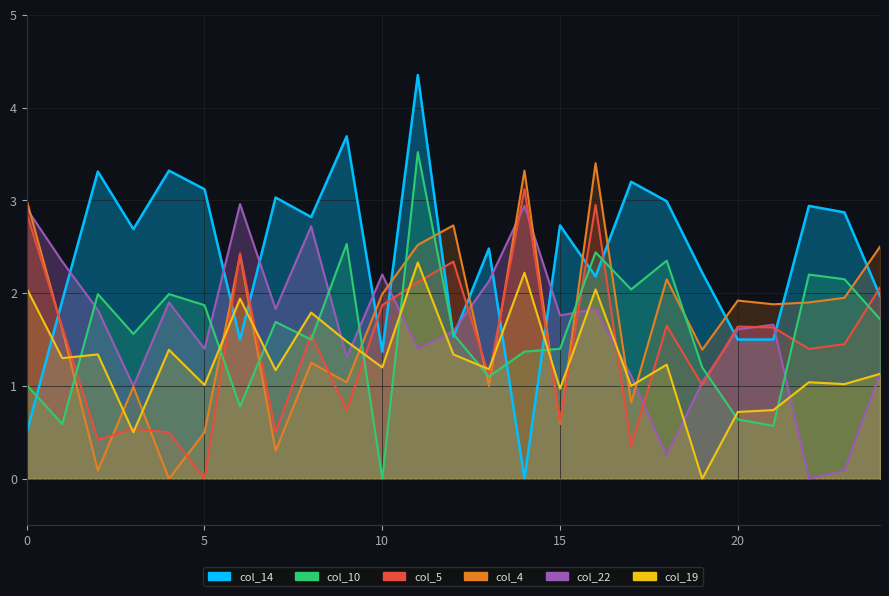

What is the difference between the maximum and minimum values in the col_10 series?

3.5